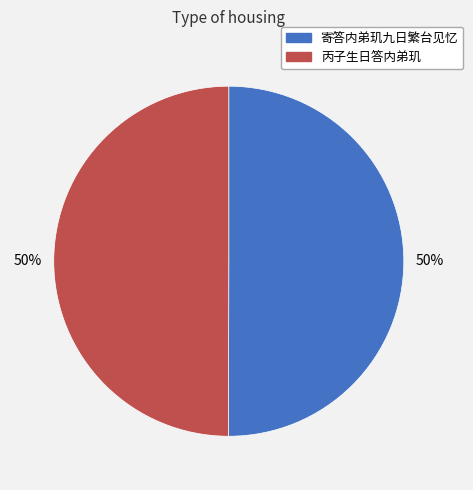

Is it true that 寄答内弟玑九日繁台见忆 is 50% of the pie?

True